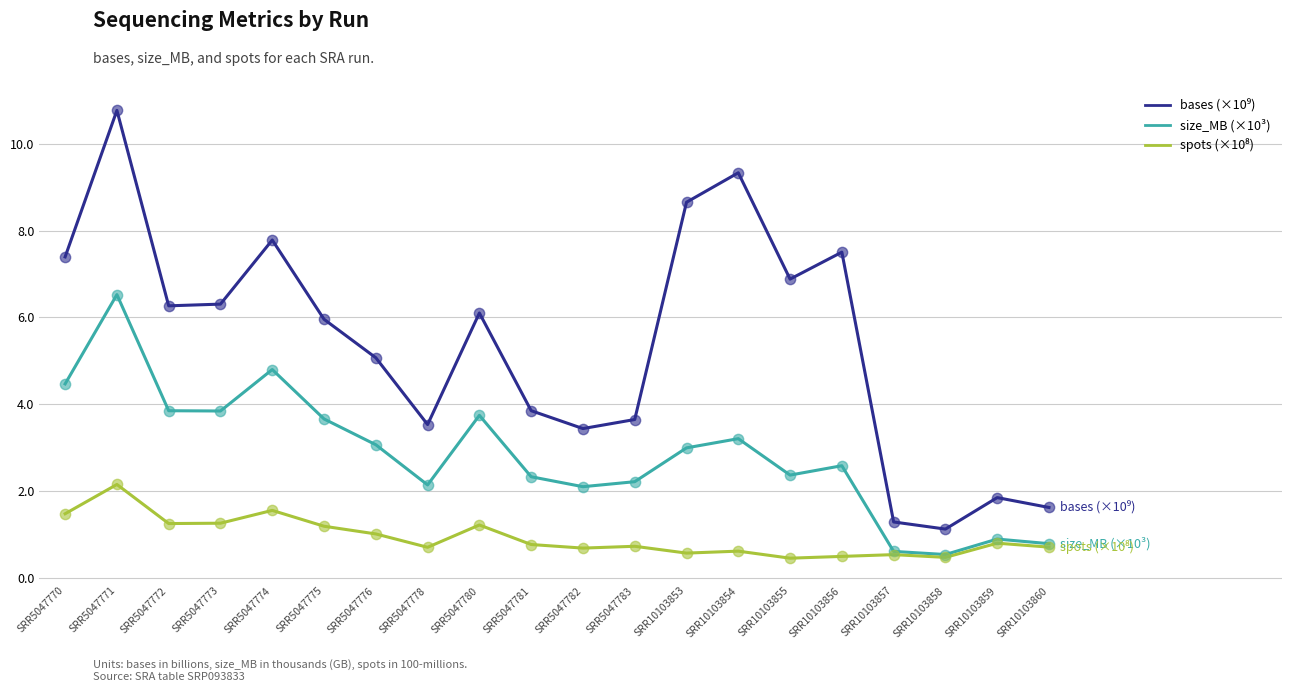

What is the spread (max minus min) of values at SRR10103853?

8.1